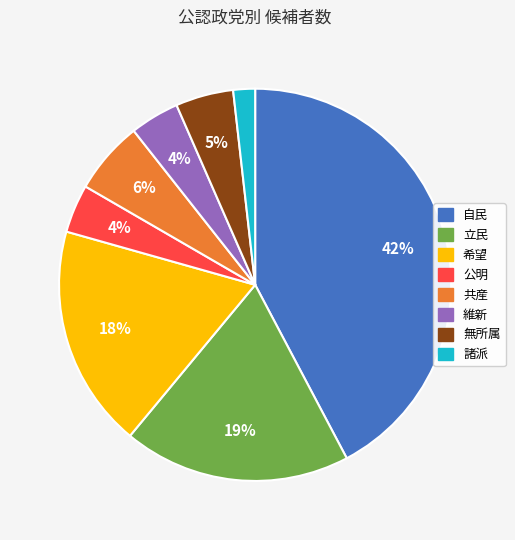

To the nearest percent, what is the difference between the 諸派 and 立民 slice percentages?

17%